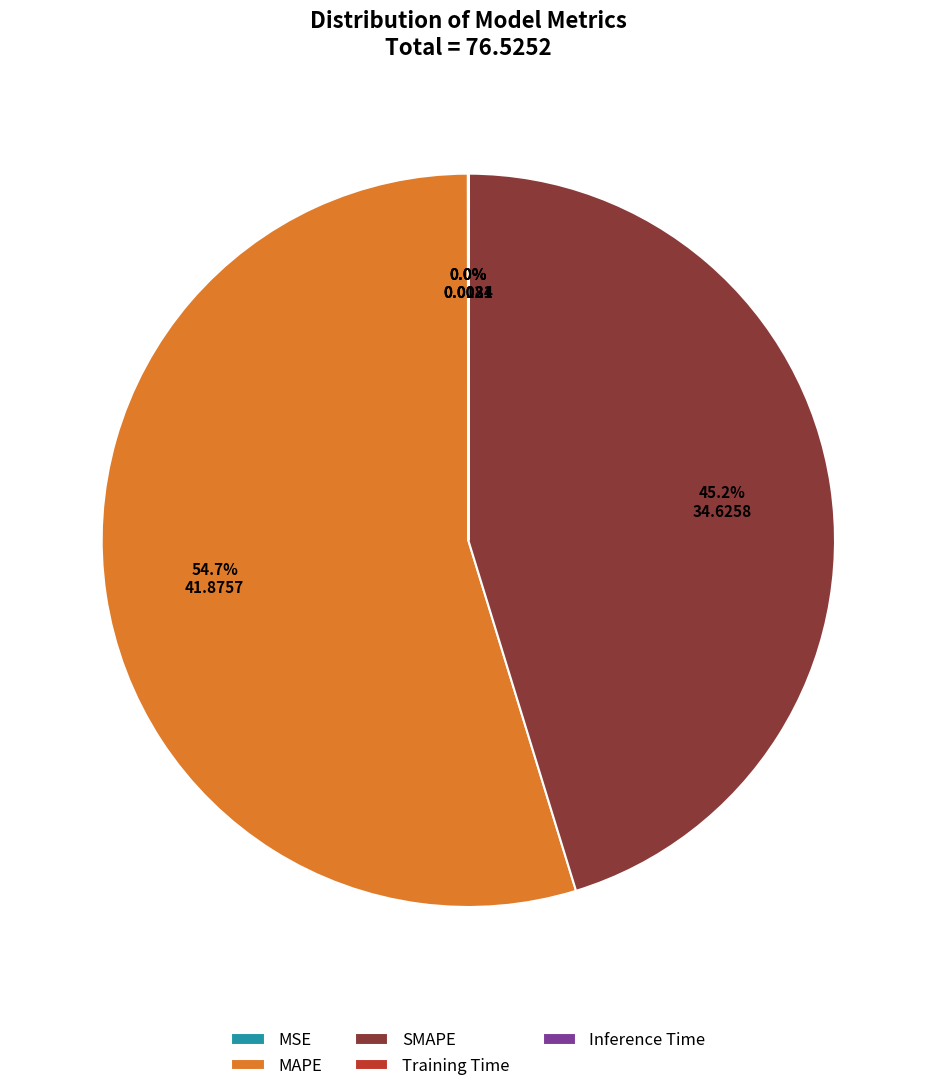

Is MAPE the majority of the pie?

Yes